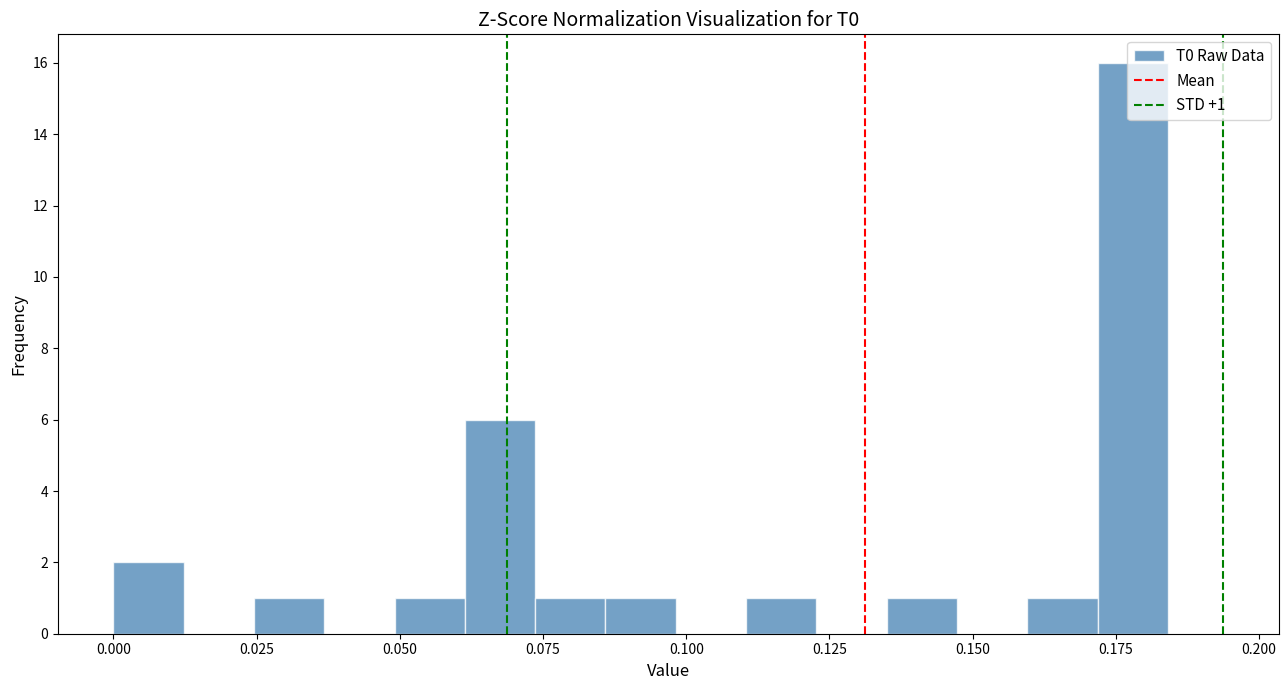

Around what value on the x-axis is the tallest bar? Give the approximate position of its centre, as read against the axis.

0.180